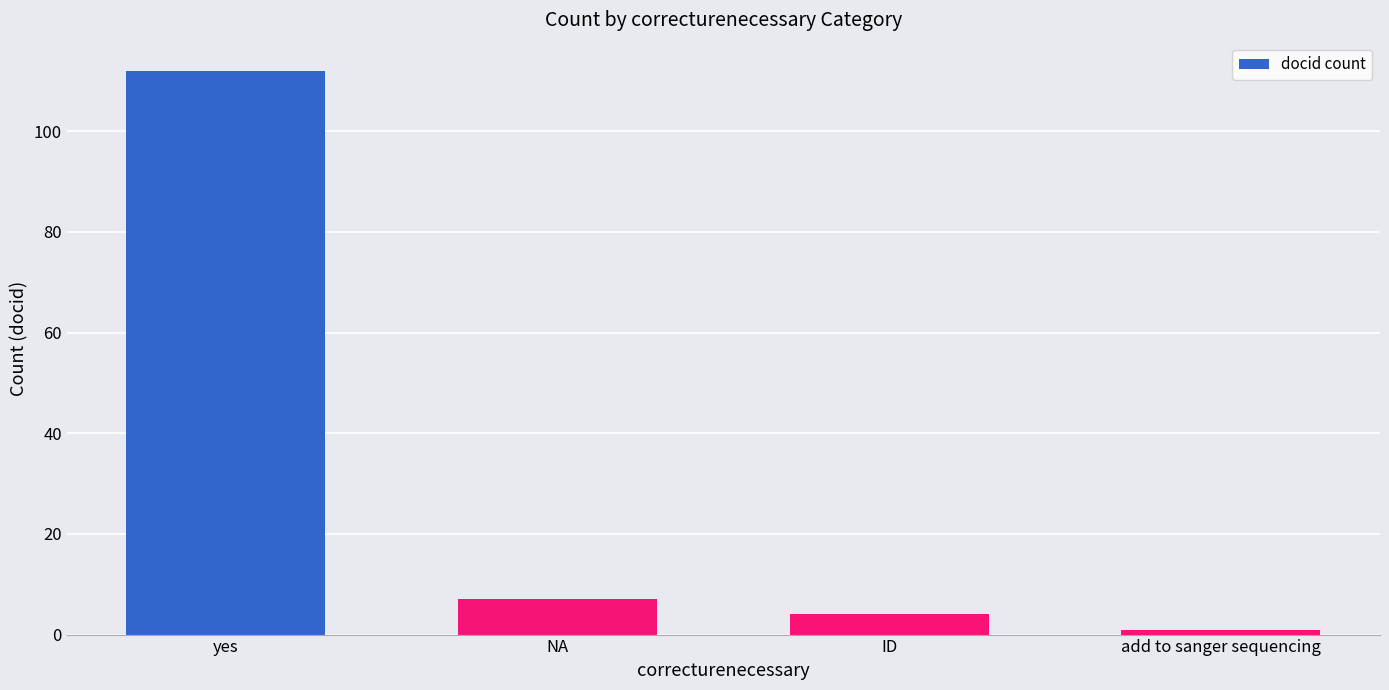

Which label corresponds to the smallest value in the chart?

add to sanger sequencing